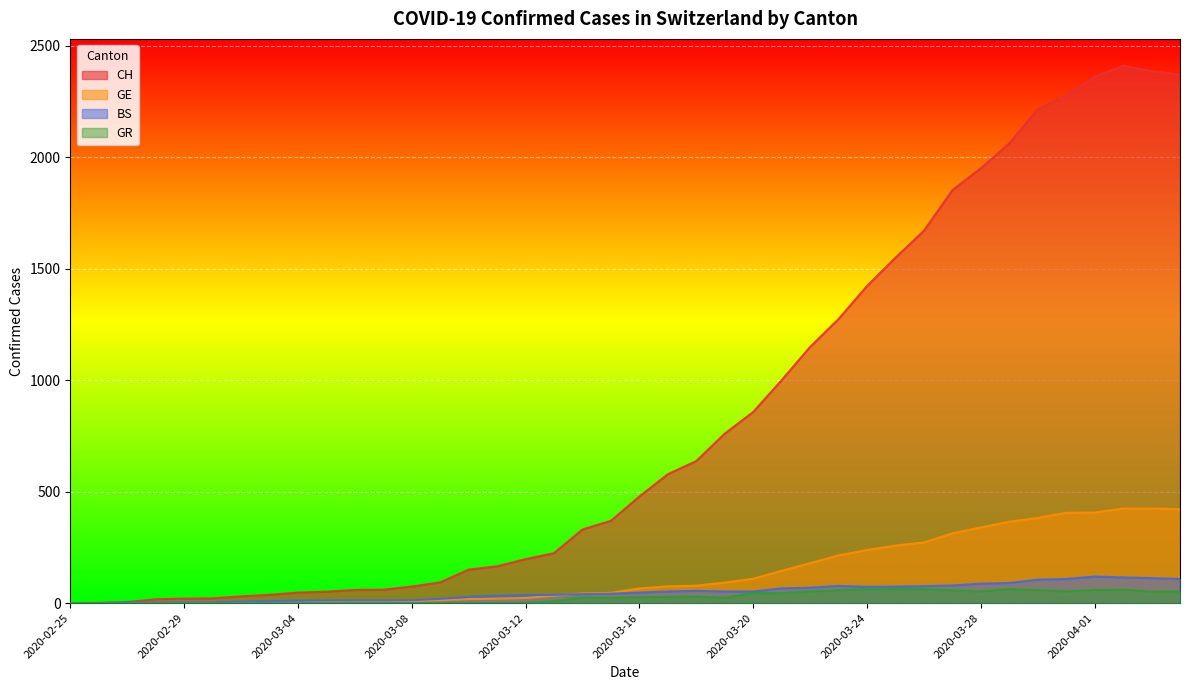

True or false: CH and GR intersect in this chart.

False